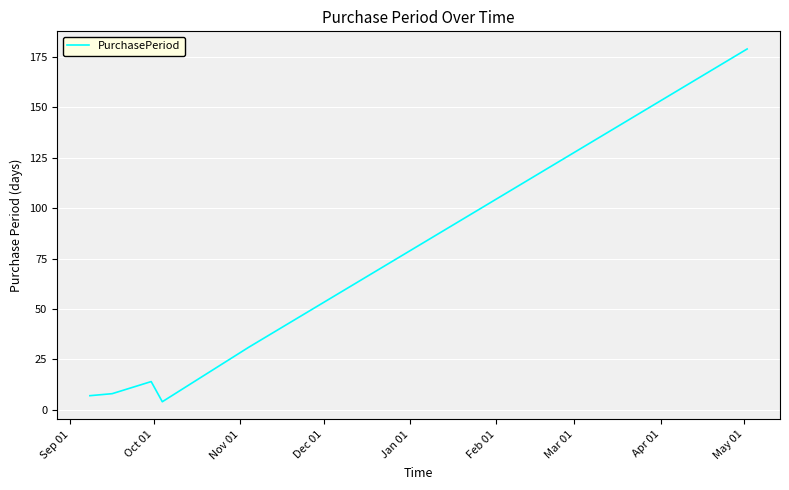

What is the difference between the maximum and minimum values?

175